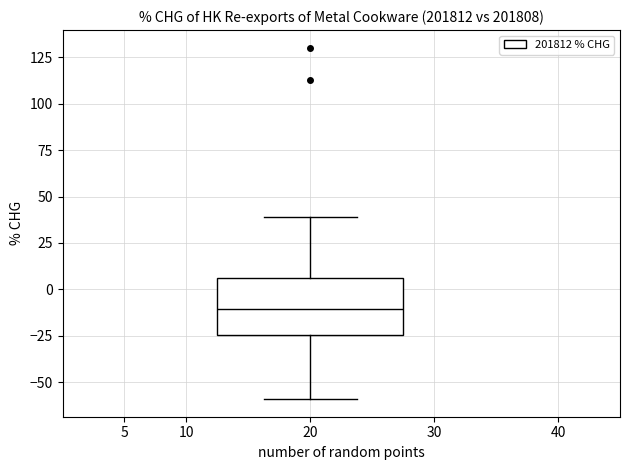

Read this box plot against the y-axis: the position of the median line, the range covered by the box, and the ends of both whiskers. The values are not printed on the chart, so give them approximately, as read against the axis.

median -10, box -25 to 5, whiskers -60 to 40